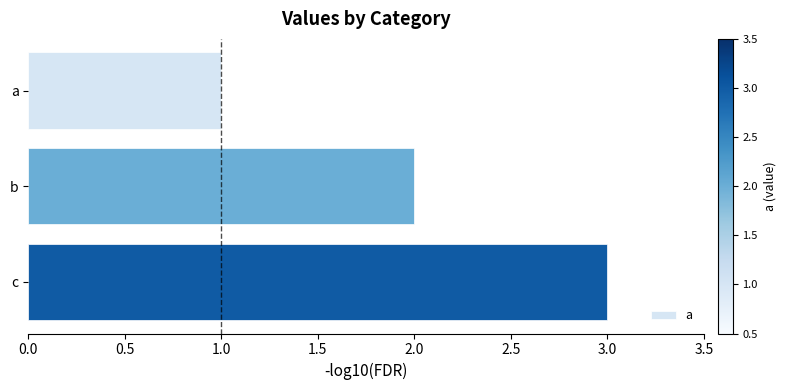

How many data points are less than 2?

1